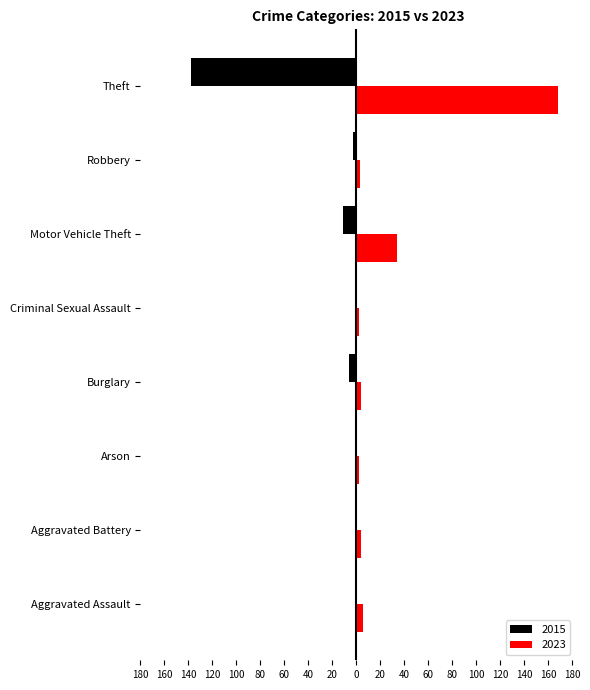

Which category has the lowest value across all series?

Theft